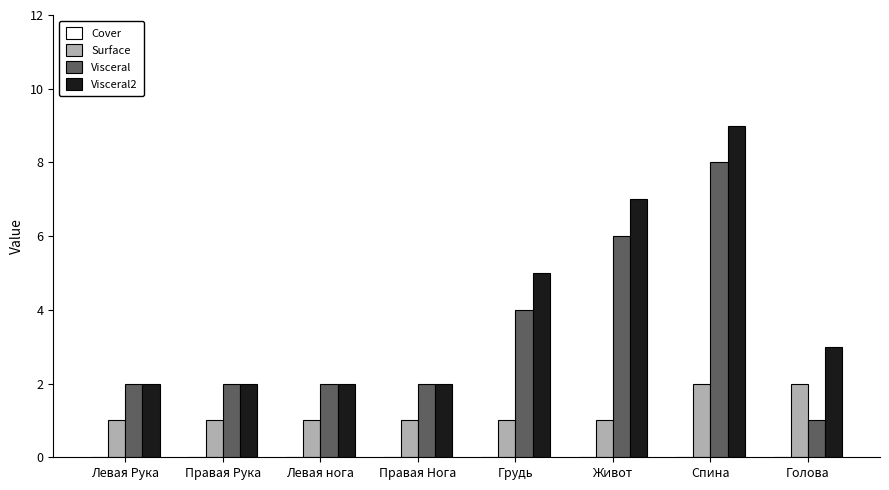

What is the average value of the Visceral2 series?

4